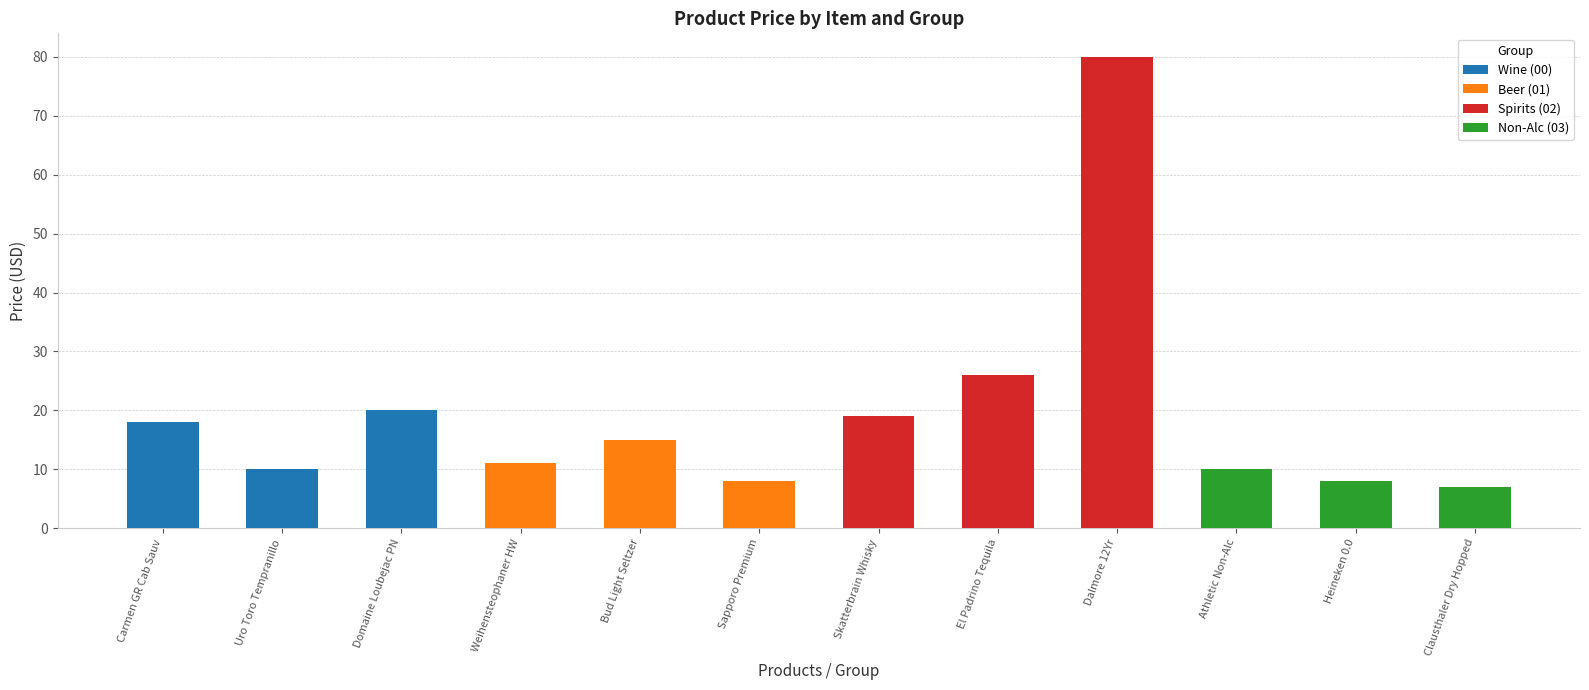

What is the difference between the maximum and minimum values in the Spirits (02) series?

61.0